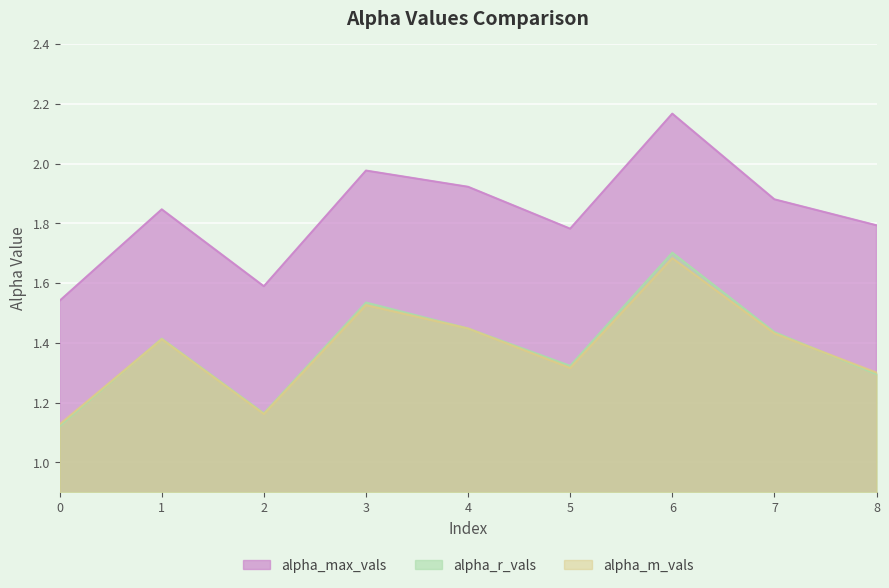

The value of alpha_max_vals at 3 is 2.0. True or false?

True